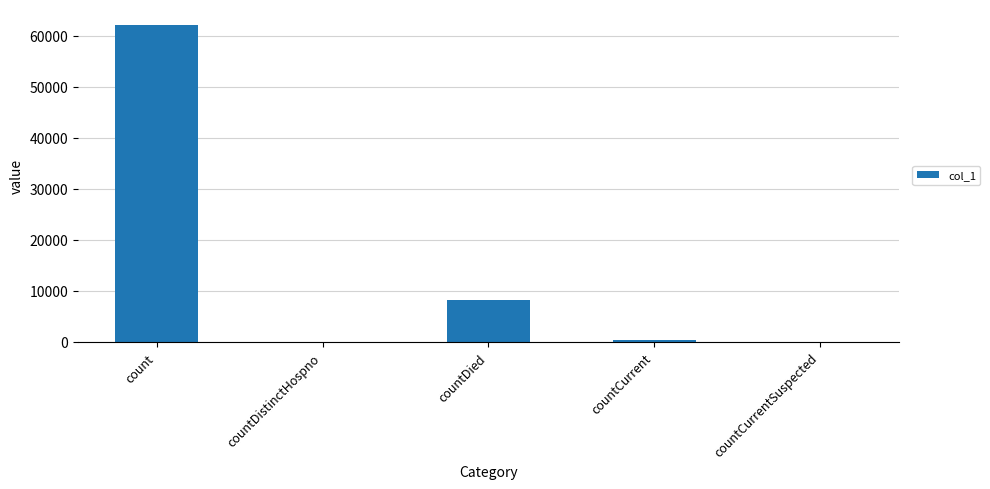

Count the number of categories in the chart.

5